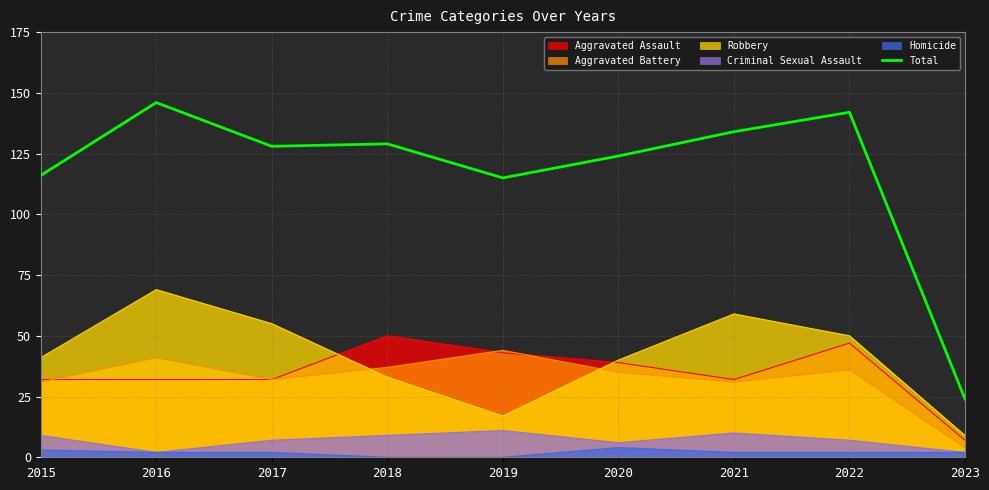

Count the number of categories in the chart.

9